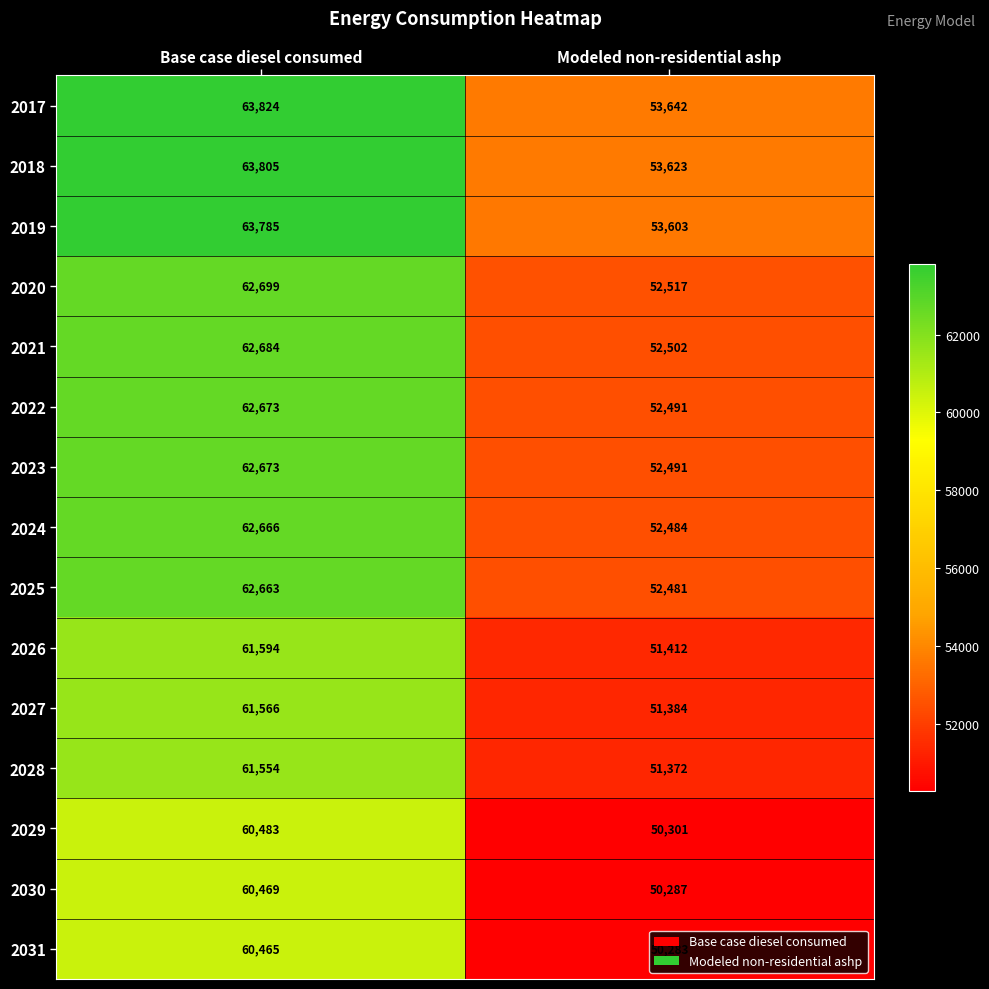

What is the difference between the highest and lowest values at Base case diesel consumed?

3359